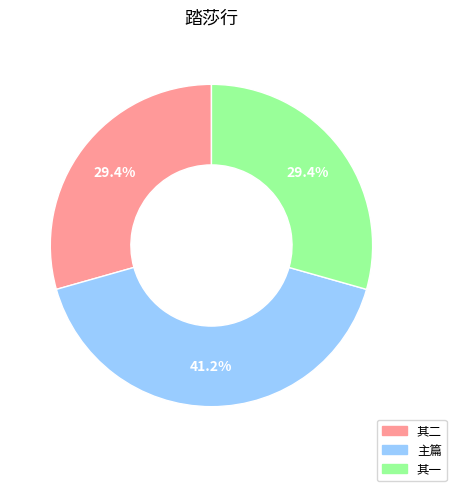

Combined, what portion of the pie is 其二 and 主篇?

70.6%